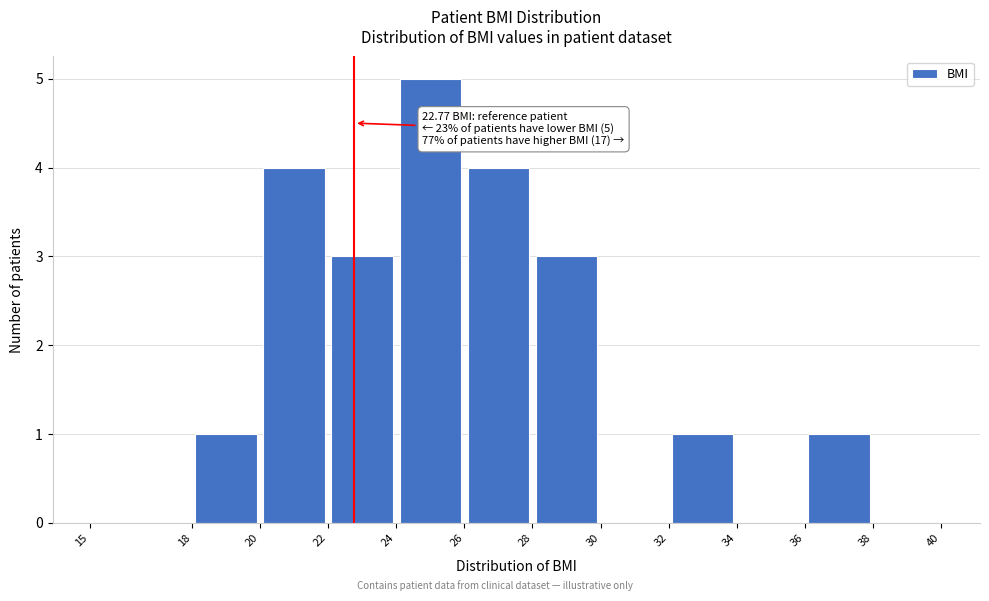

Over which range of the x-axis is the bar tallest?

24 to 26